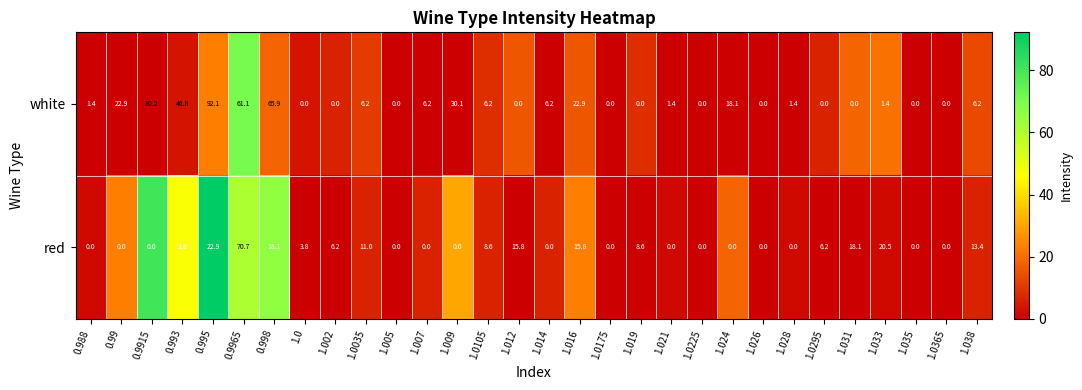

What is the maximum value shown in the chart?

92.1